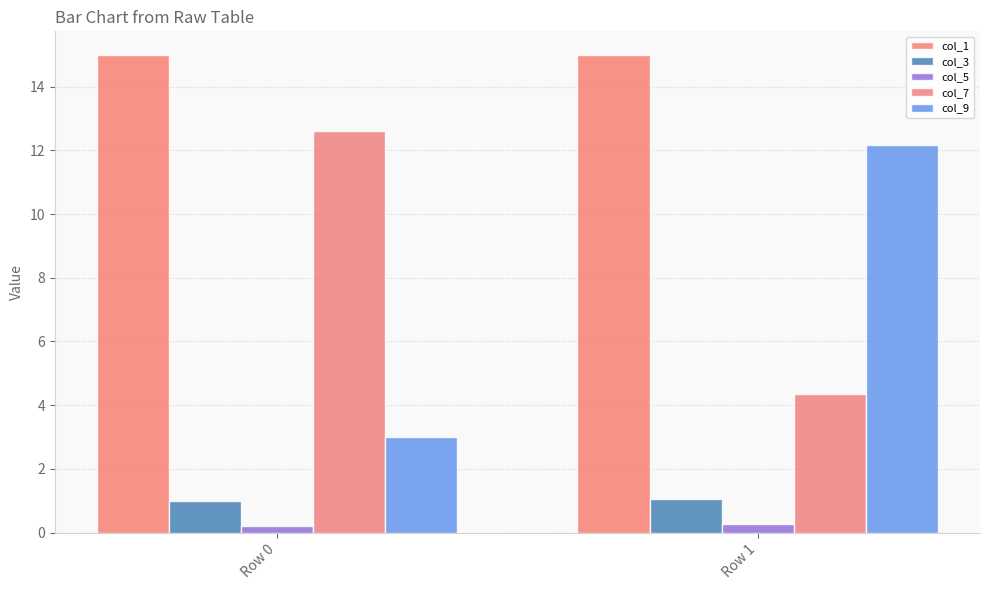

Rank the series at Row 1 from highest to lowest value.

col_1, col_9, col_7, col_3, col_5